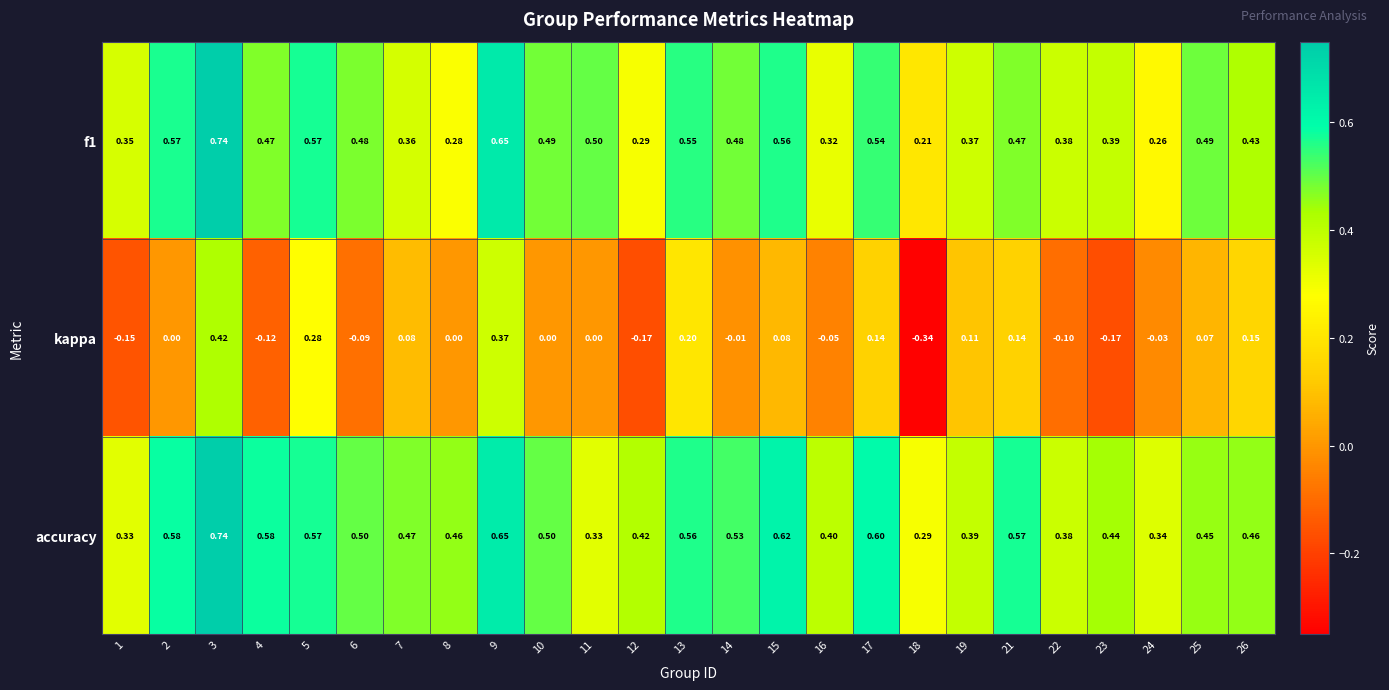

Between 15 and 22, which series saw the biggest shift?

accuracy